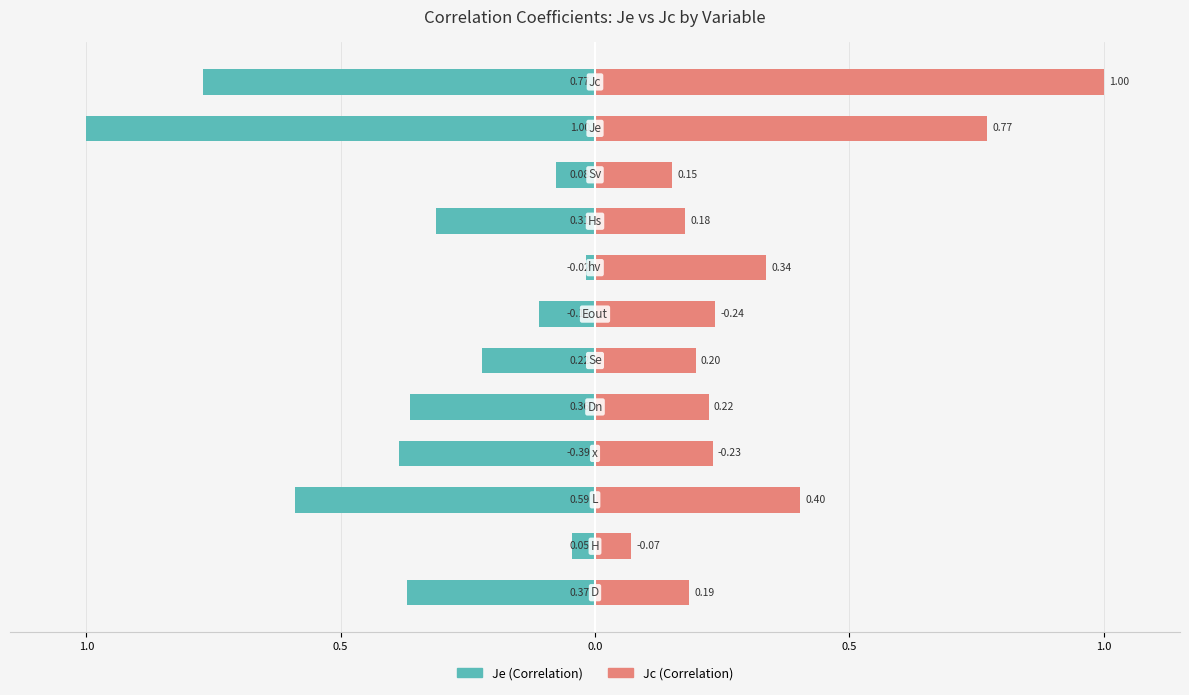

At how many categories does at least one series exceed 0?

12